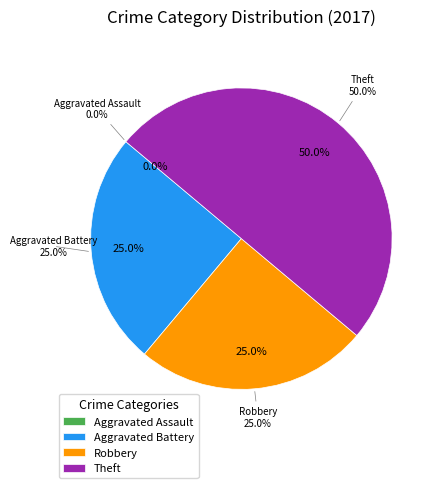

What is the change in value from Aggravated Battery to Theft?

+1